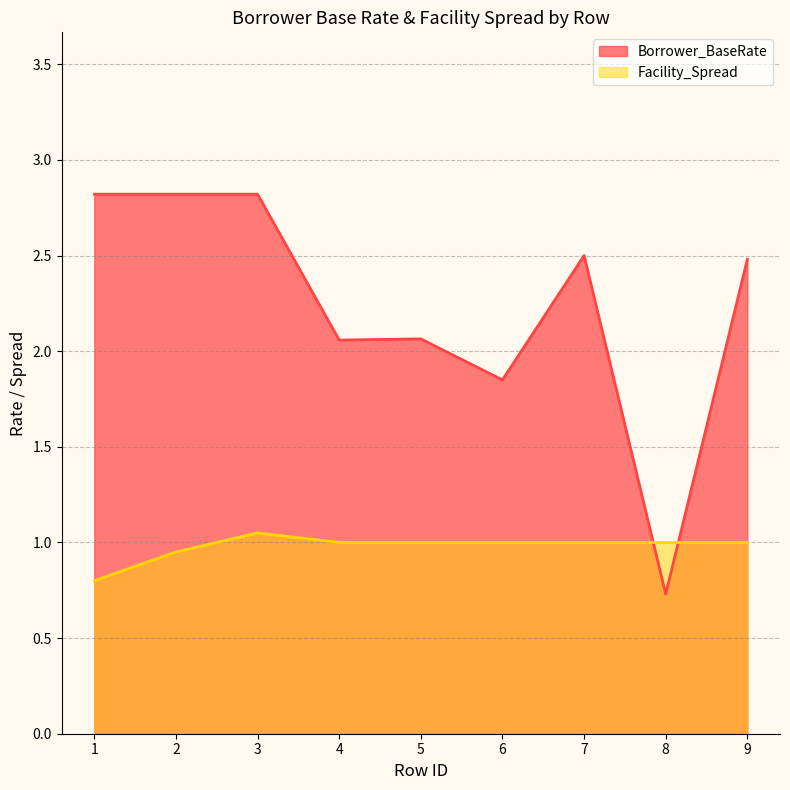

What are all the series names shown in the legend?

Borrower_BaseRate, Facility_Spread